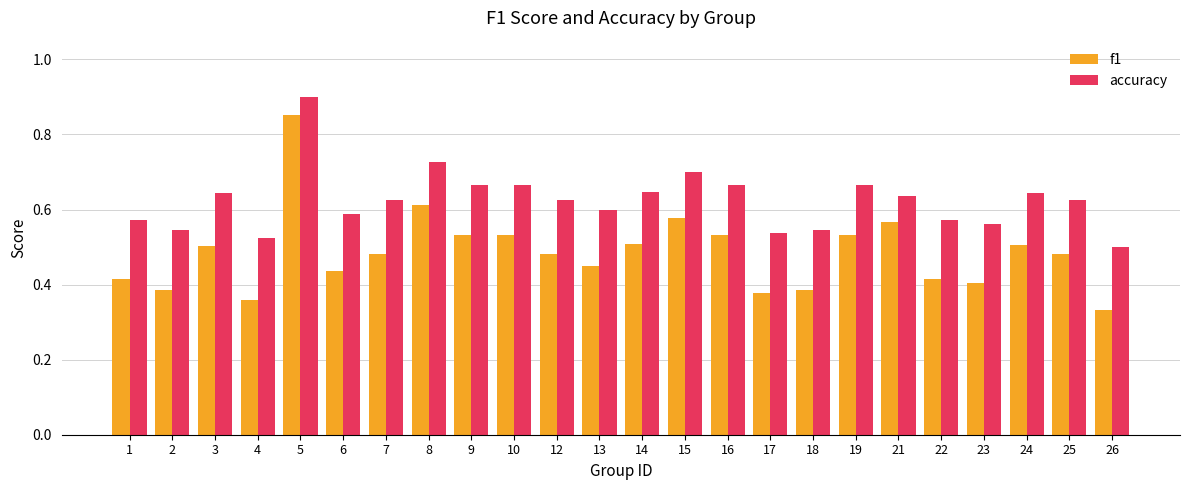

Which series has the largest range (max minus min)?

f1